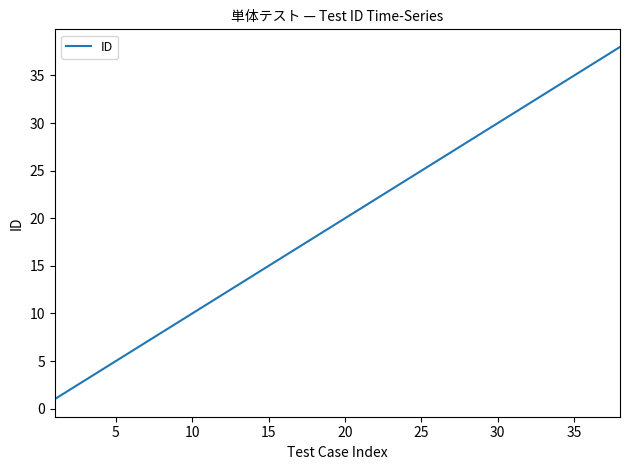

What is the difference between the maximum and minimum values?

37